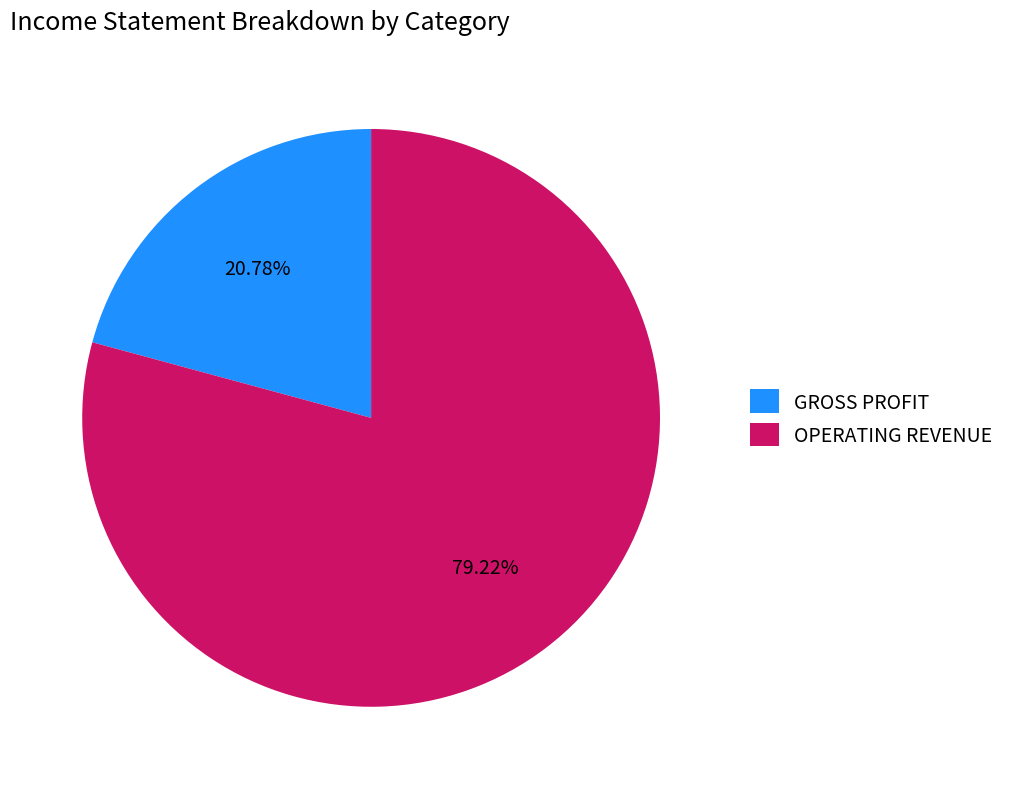

Which category has the smallest portion of the pie?

GROSS PROFIT